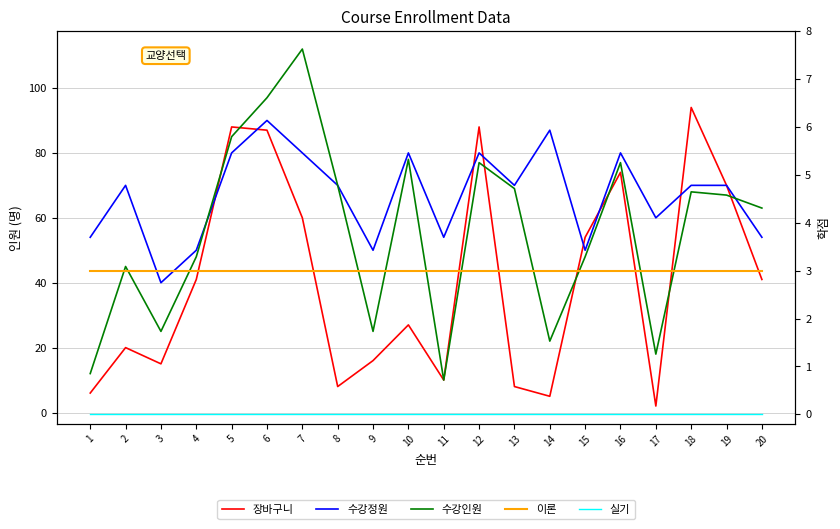

At which label is 장바구니 closest to 48?

15